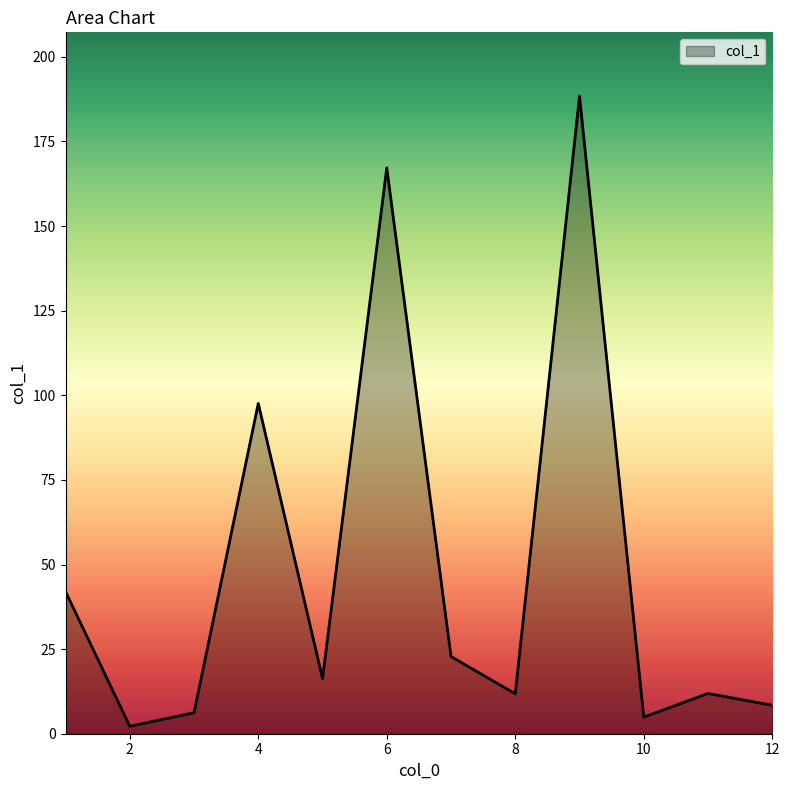

What is the maximum value shown in the chart?

188.4